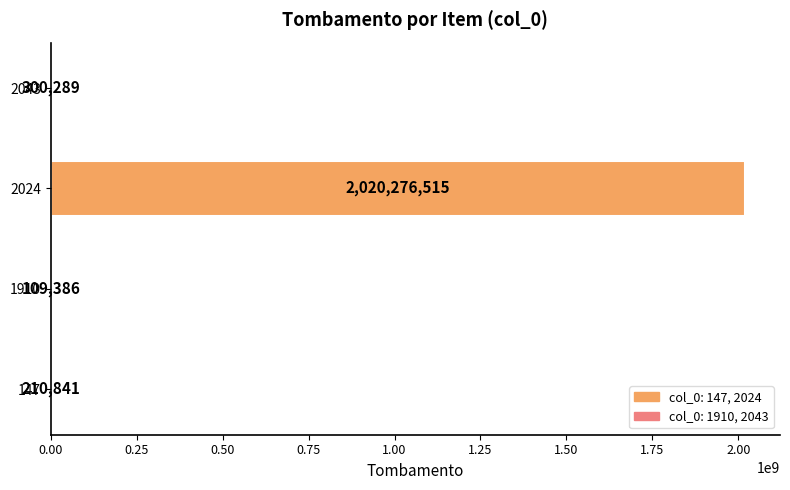

Count the number of categories in the chart.

4